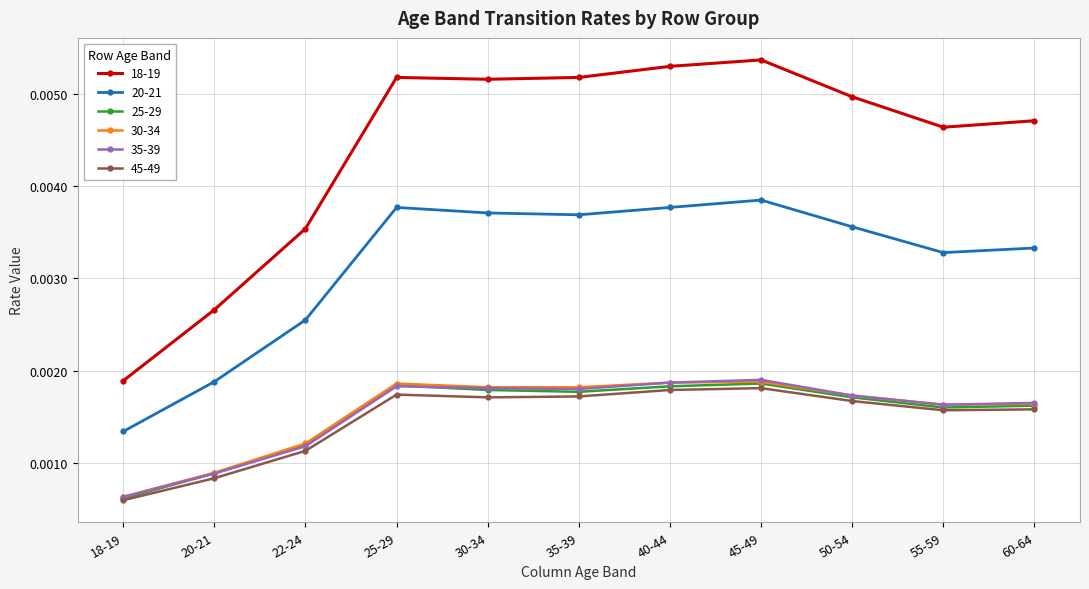

True or false: 18-19 has more than 2 interior local peaks.

False